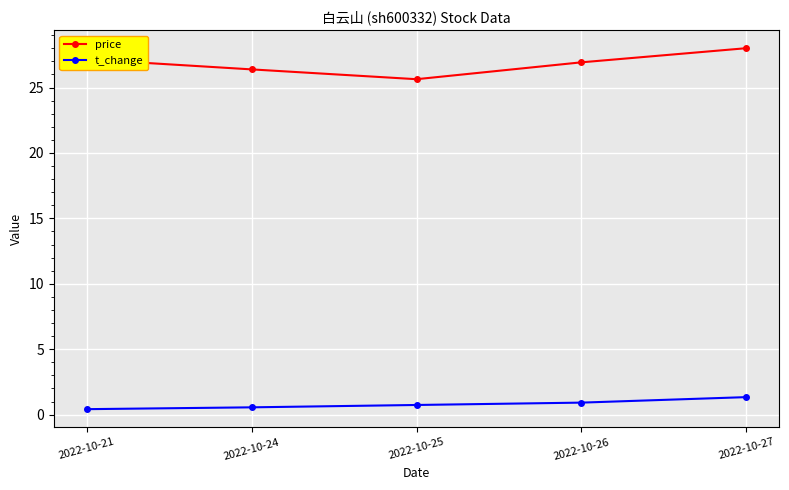

What is the minimum value for price?

25.6